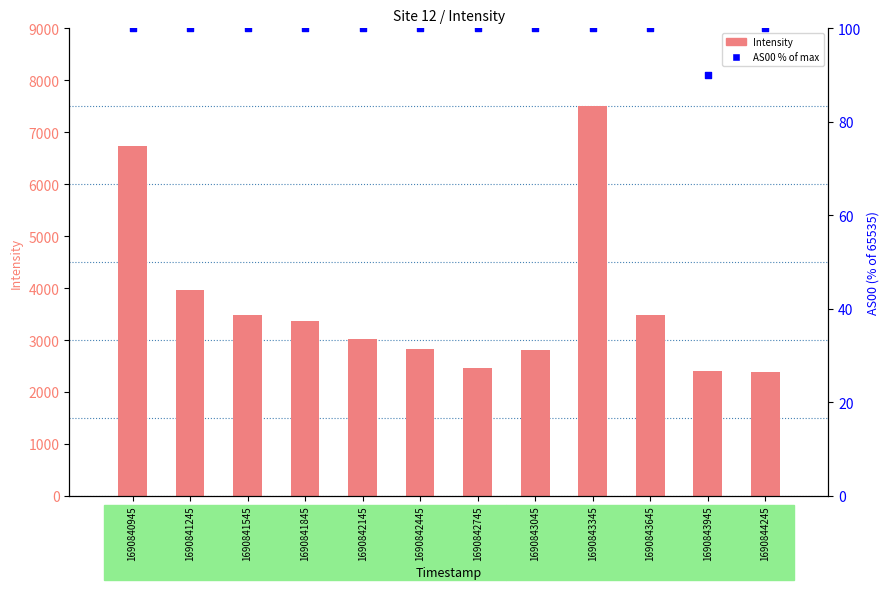

What are all the series names shown in the legend?

Intensity, AS00 % of max